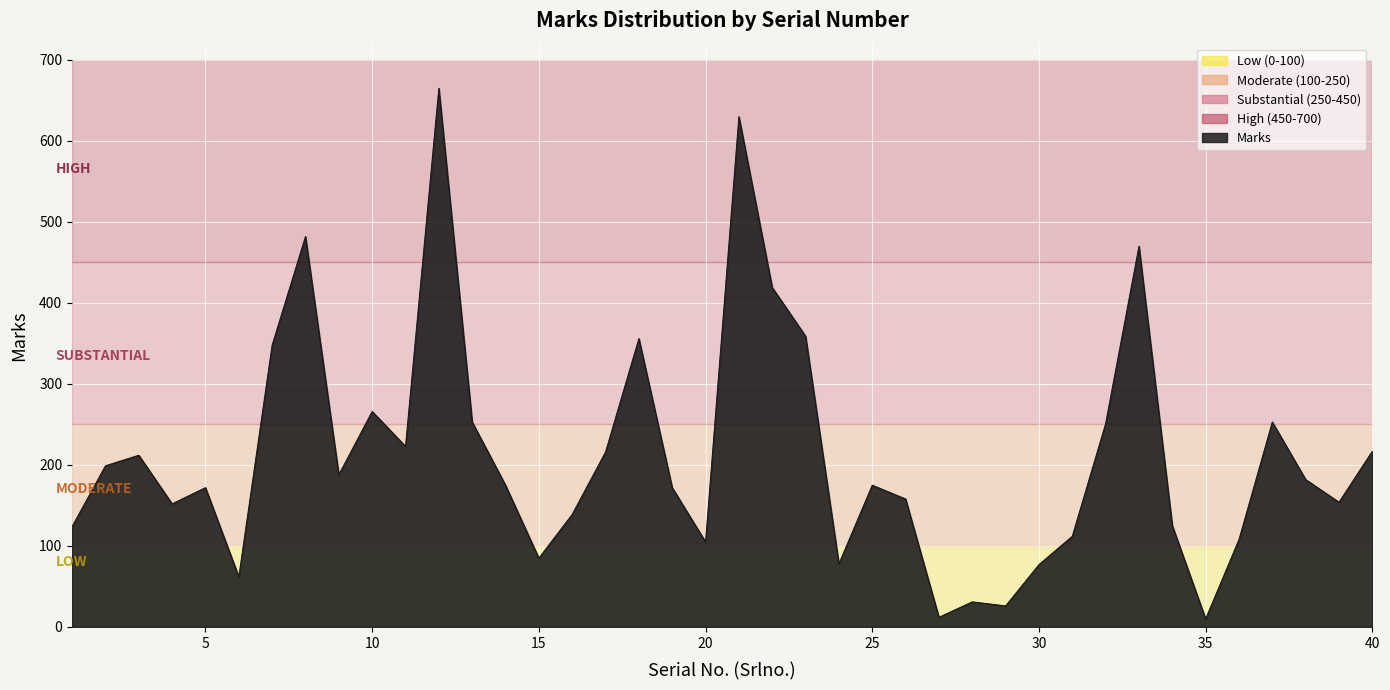

What is the difference between the maximum and minimum values?

655